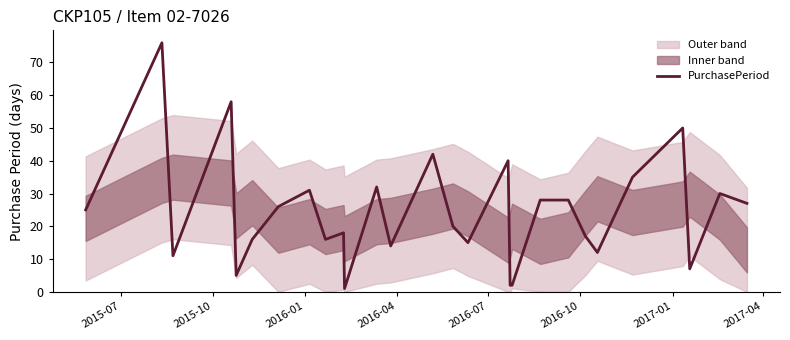

How many lines are shown in the chart?

1